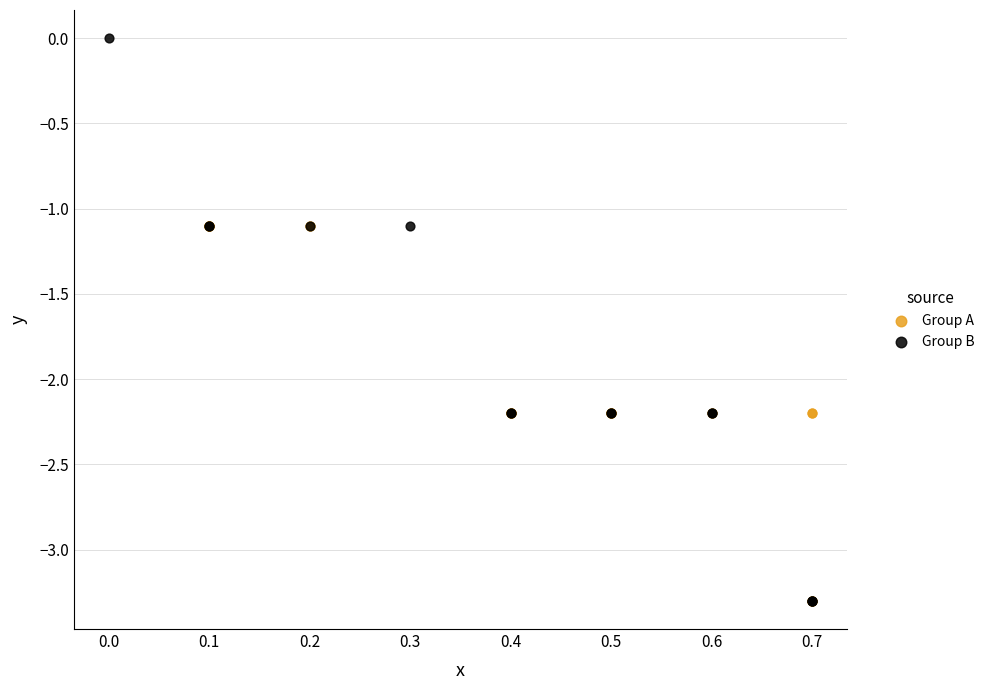

Which series reaches the maximum Y coordinate?

Group B